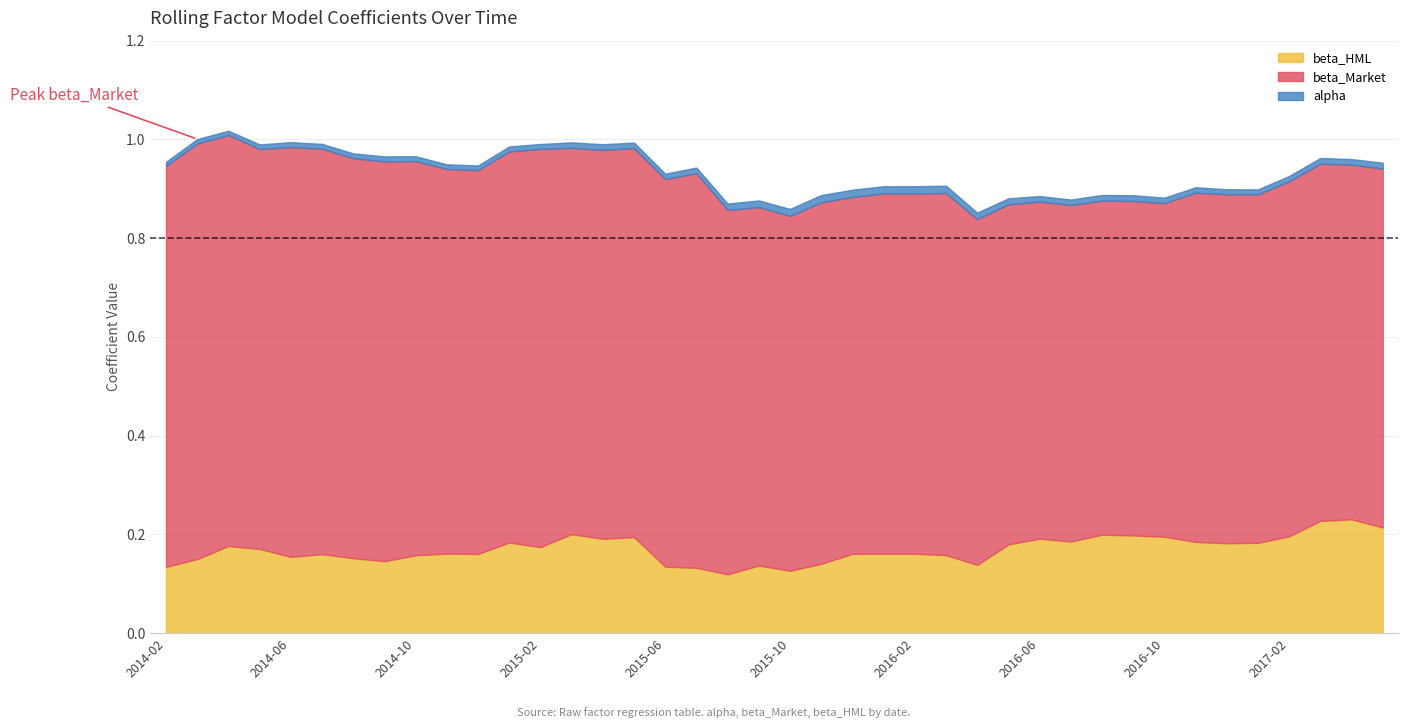

Is it true that alpha equals 0.0 at 2014-06?

True